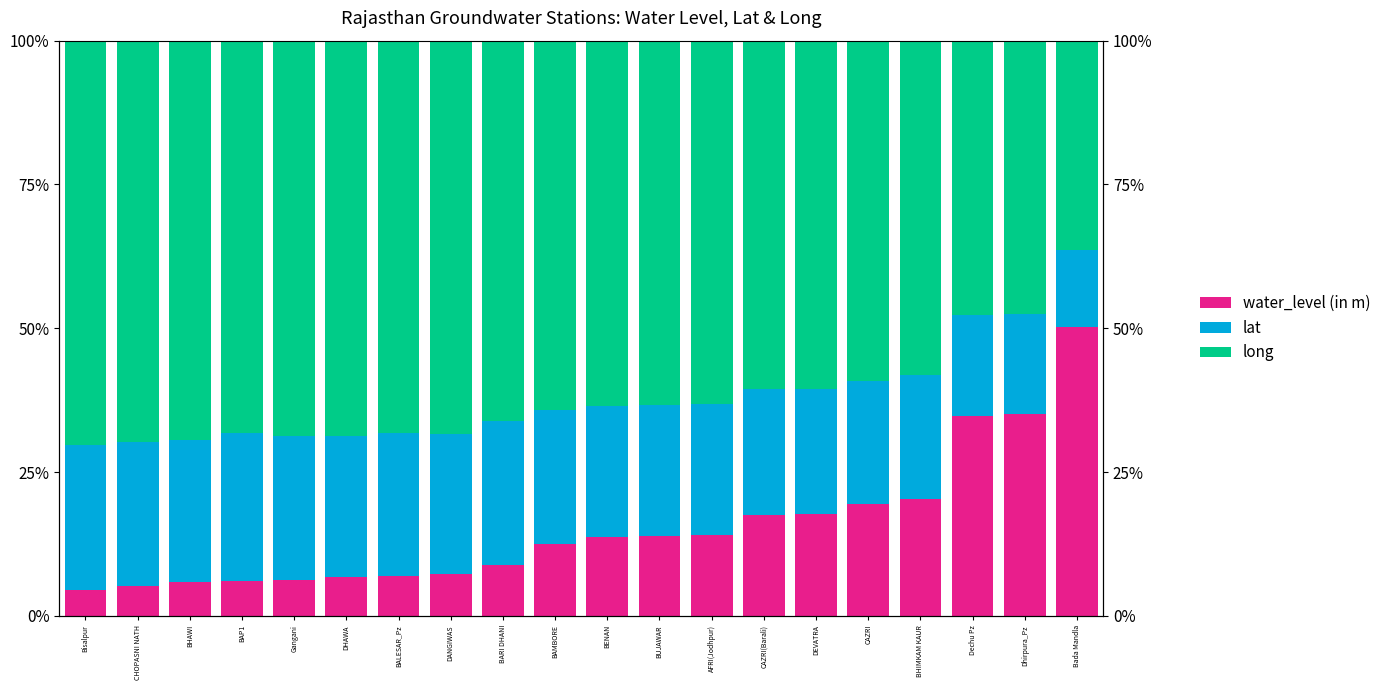

At which label is long closest to 0?

Bada Mandla